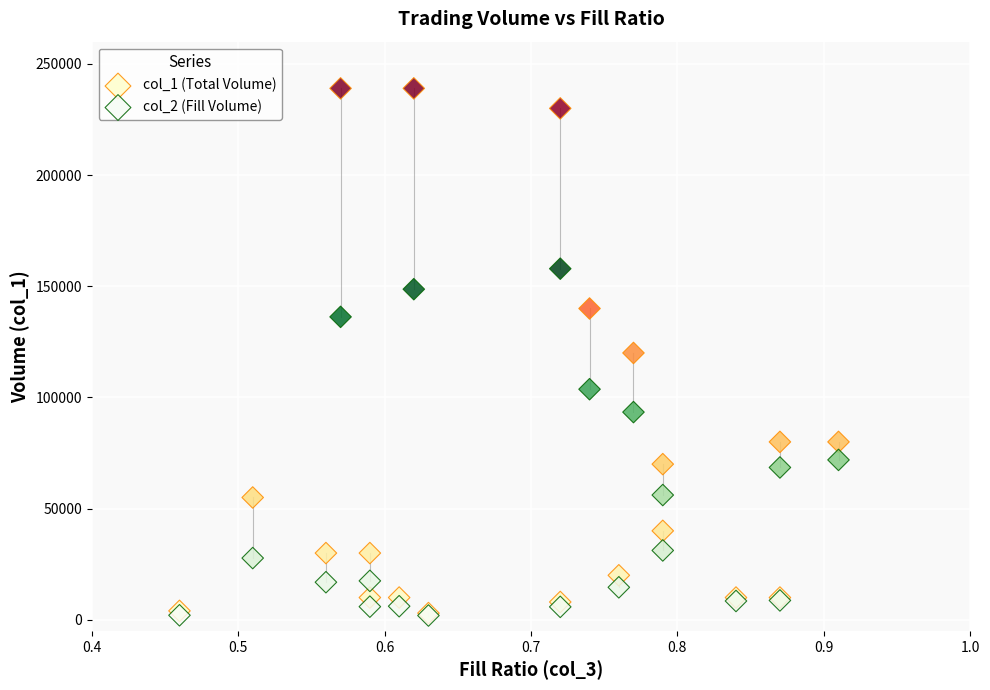

Which series has the largest Y range (max minus min)?

col_1 (Total Volume)